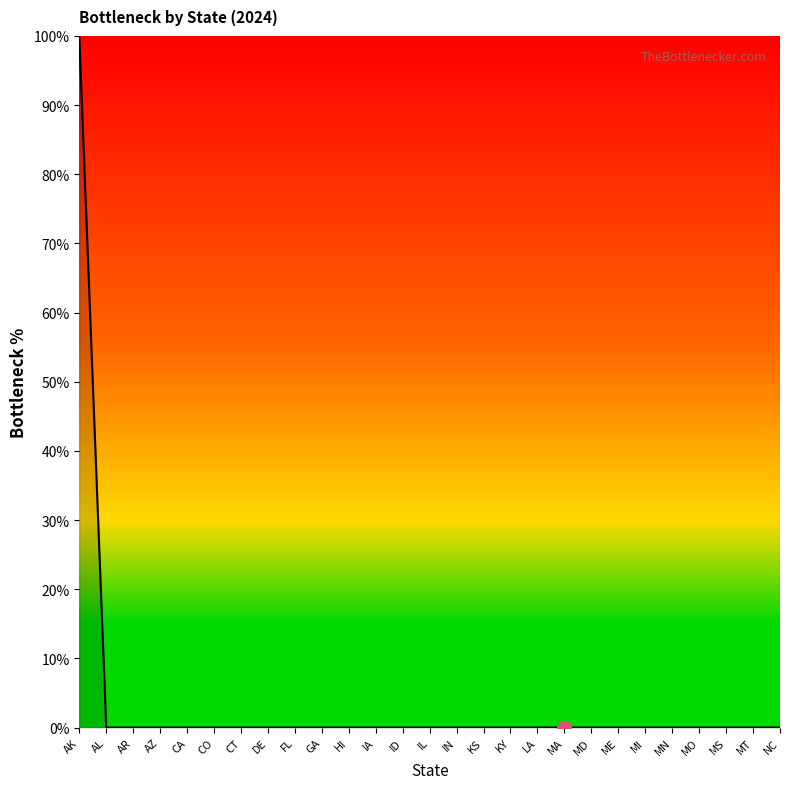

Which label corresponds to the largest value in the chart?

AK